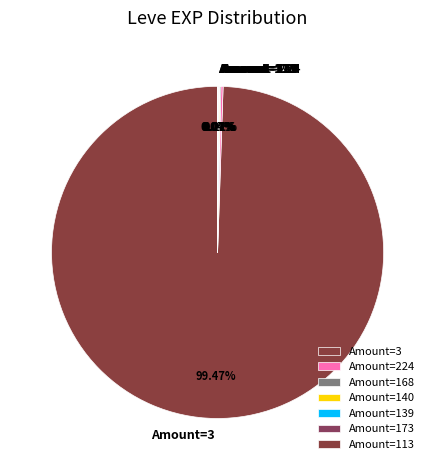

Is Amount=3 the majority of the pie?

Yes